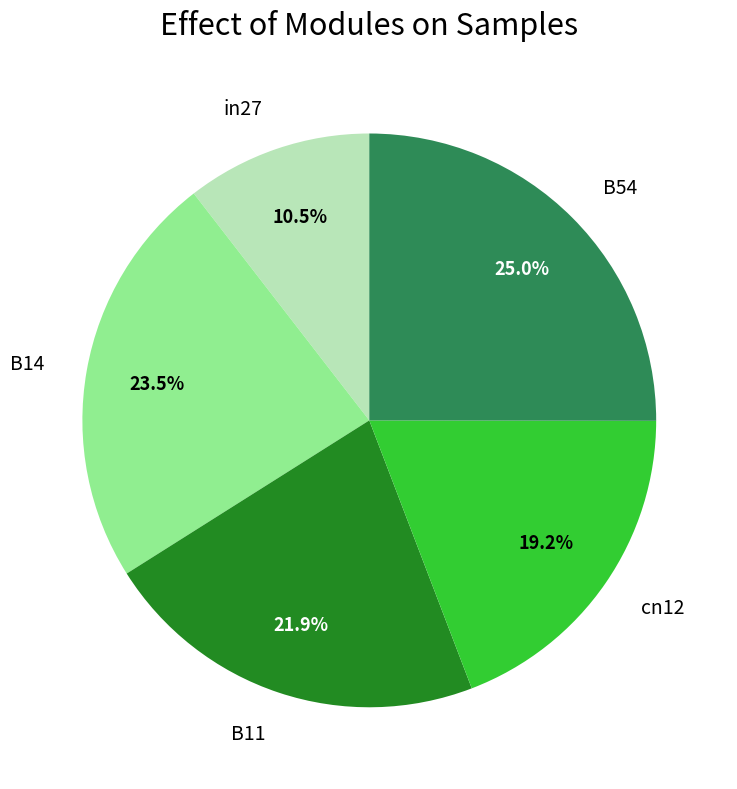

Combined, what portion of the pie is B54 and cn12?

44.2%